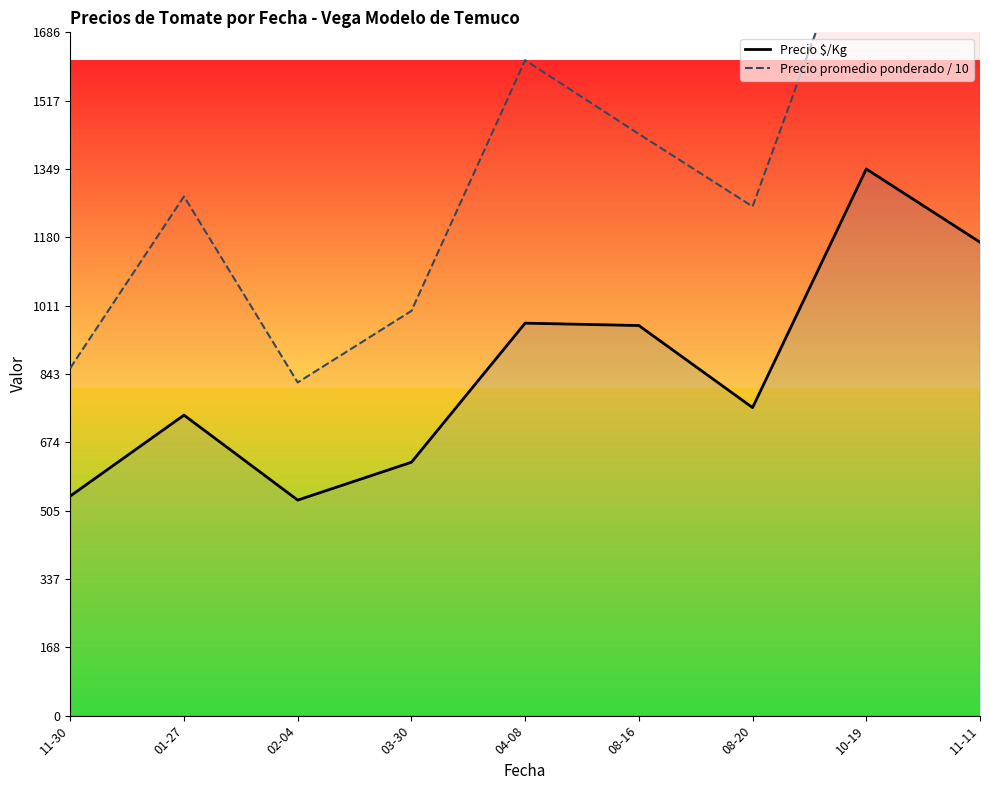

Where is the first local maximum for Precio promedio ponderado / 10?

01-27